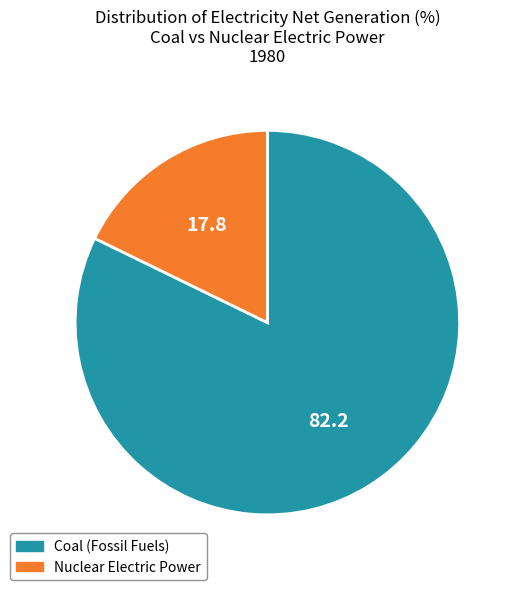

Which slice is the largest?

Coal